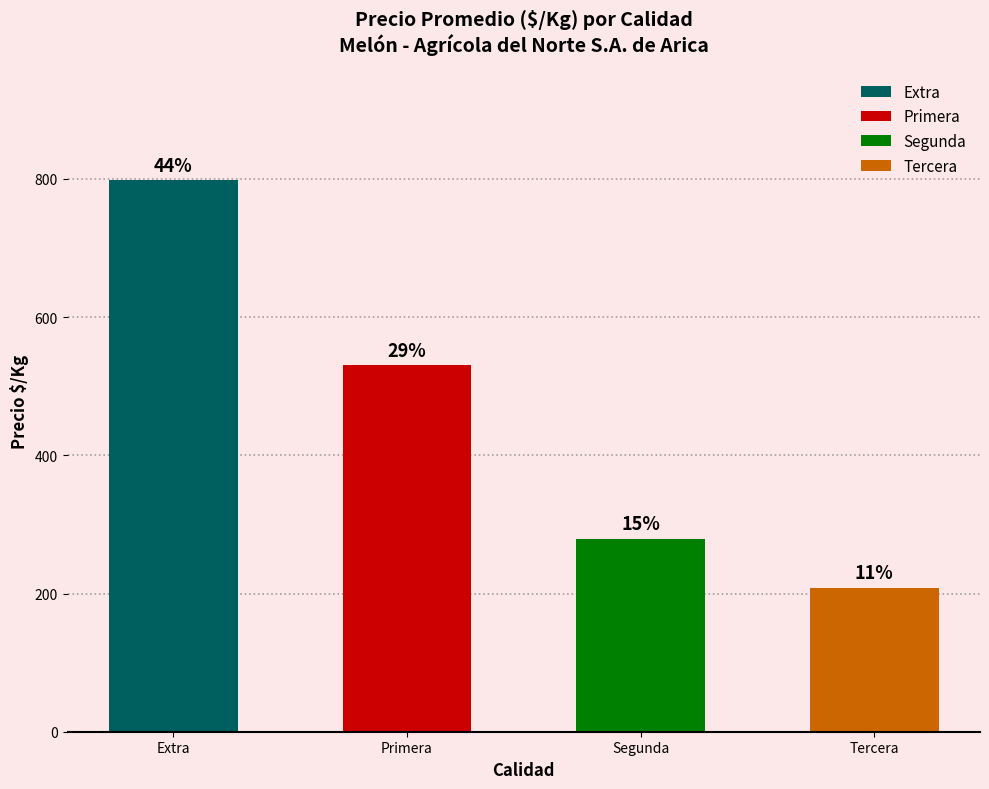

Does the chart contain any negative values?

No